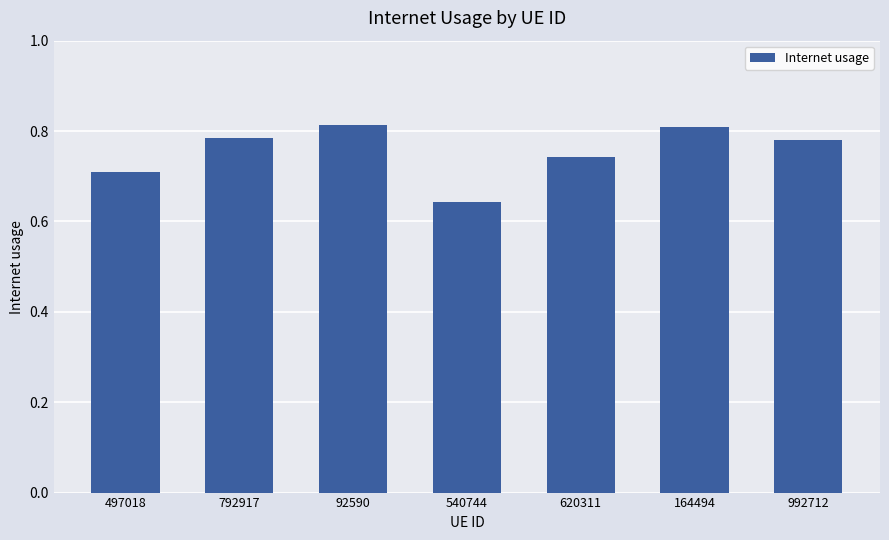

What is the difference between the maximum and minimum values?

0.2